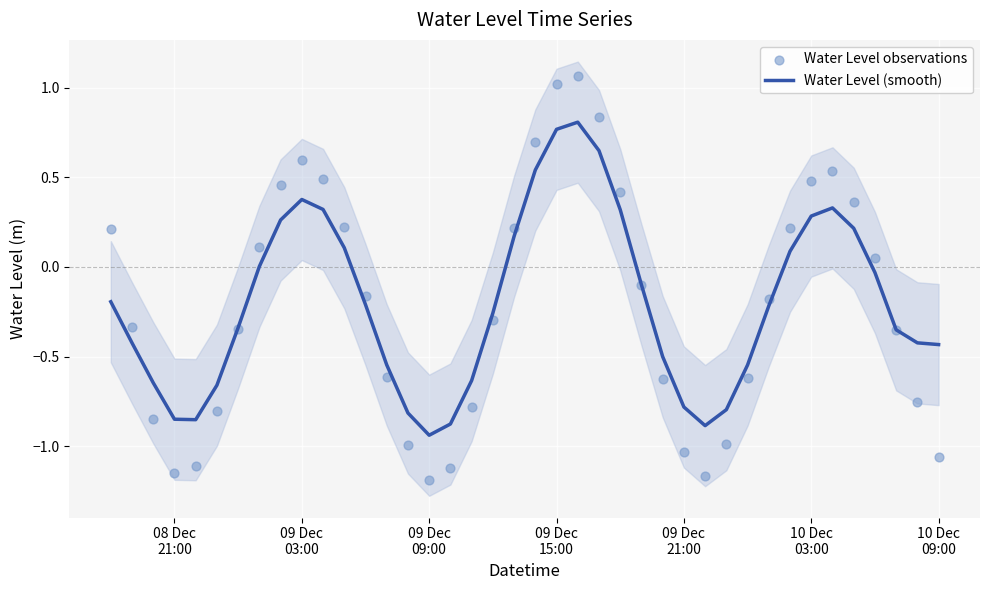

Which series contains the highest Y value?

Water Level observations